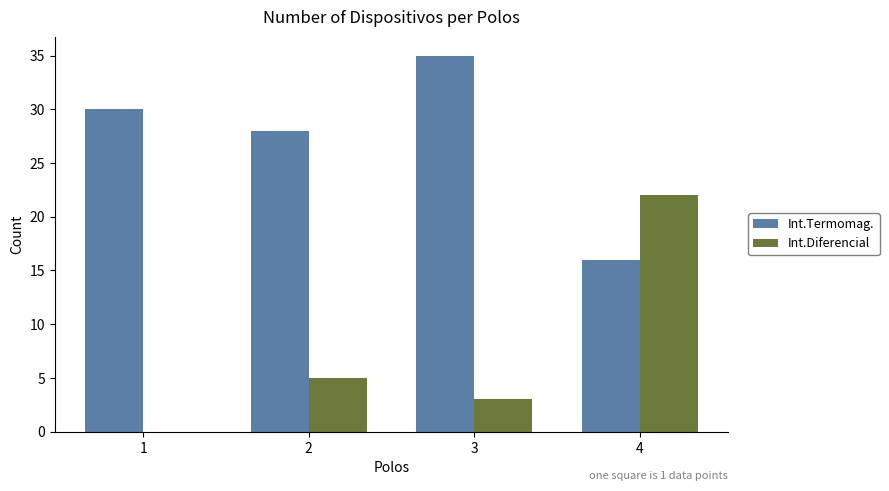

True or false: Int.Diferencial has a value of 0 at 1.

True